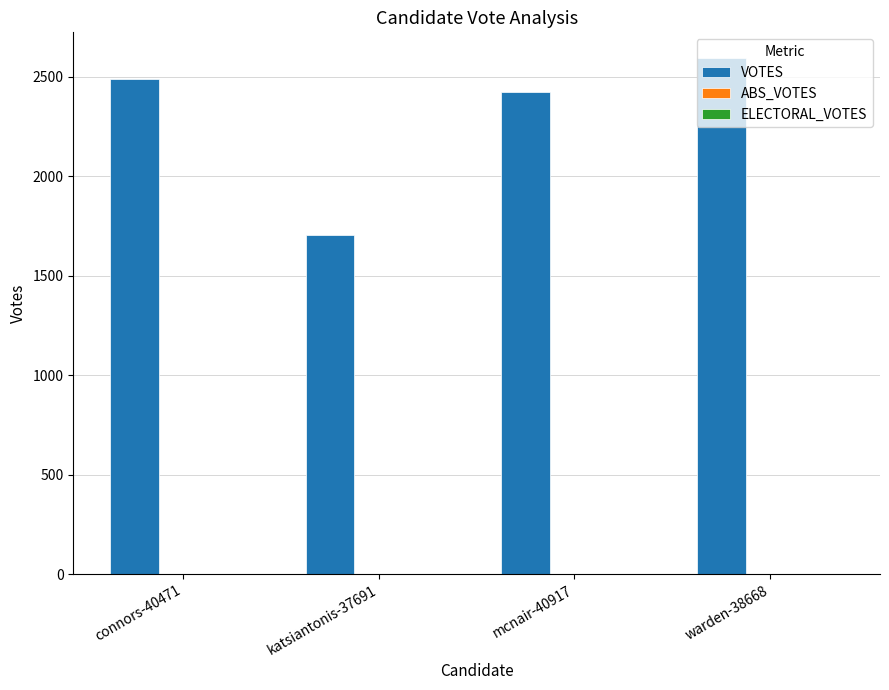

List the labels in order of value, smallest first.

katsiantonis-37691, mcnair-40917, connors-40471, warden-38668